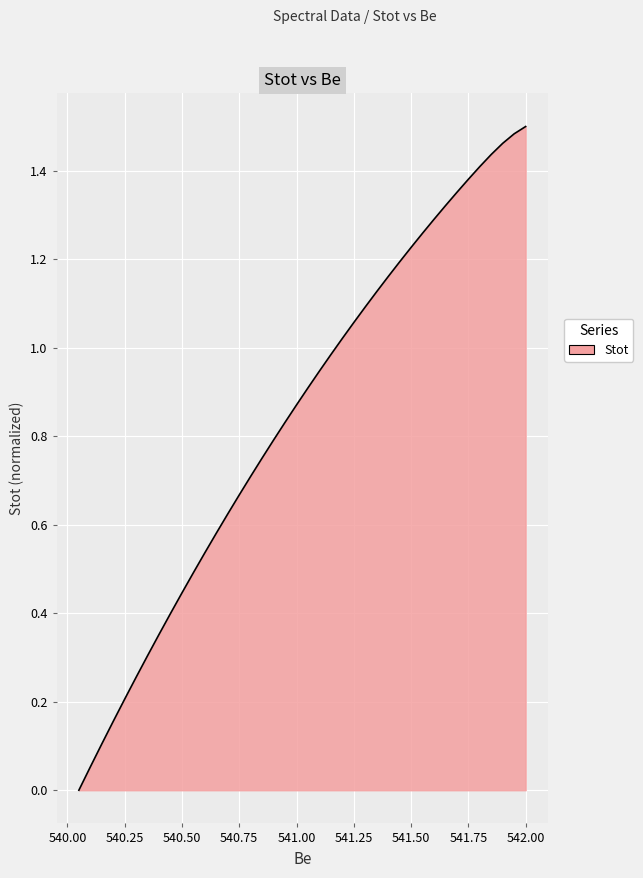

Does the chart display data point markers on the line(s)?

No